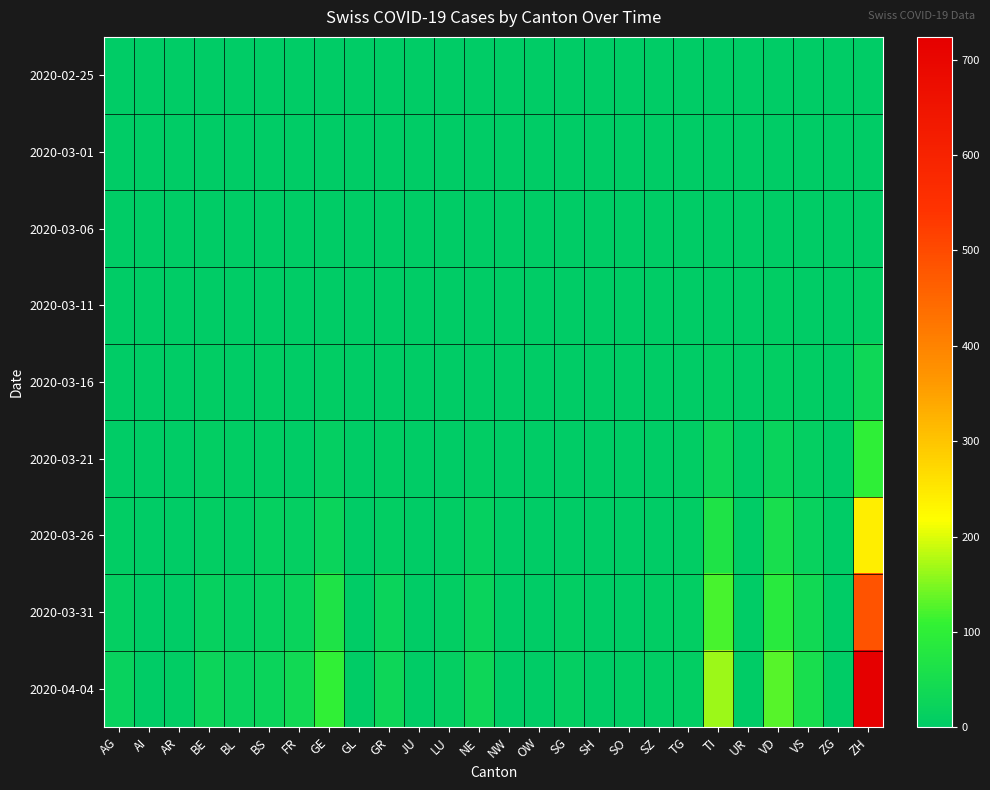

Which label corresponds to the largest value in the chart?

ZH